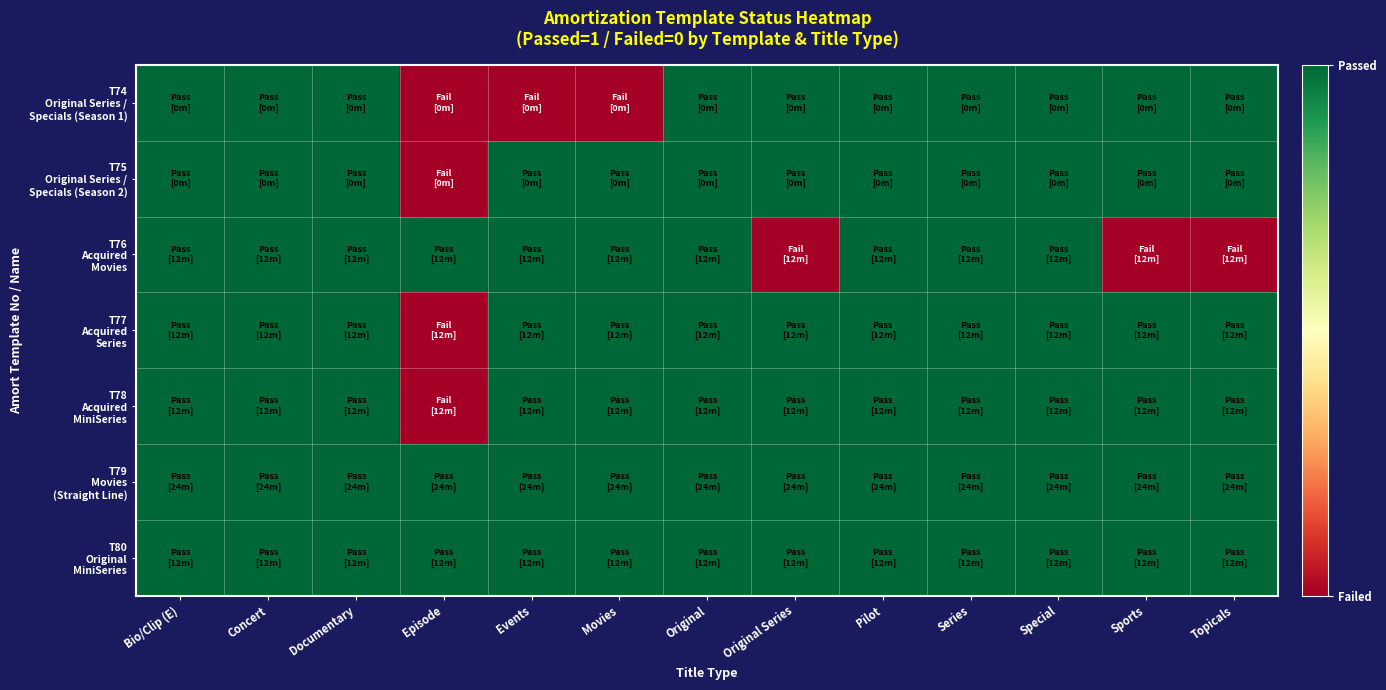

Between Bio/Clip (E) and Original Series, which is larger?

Bio/Clip (E)